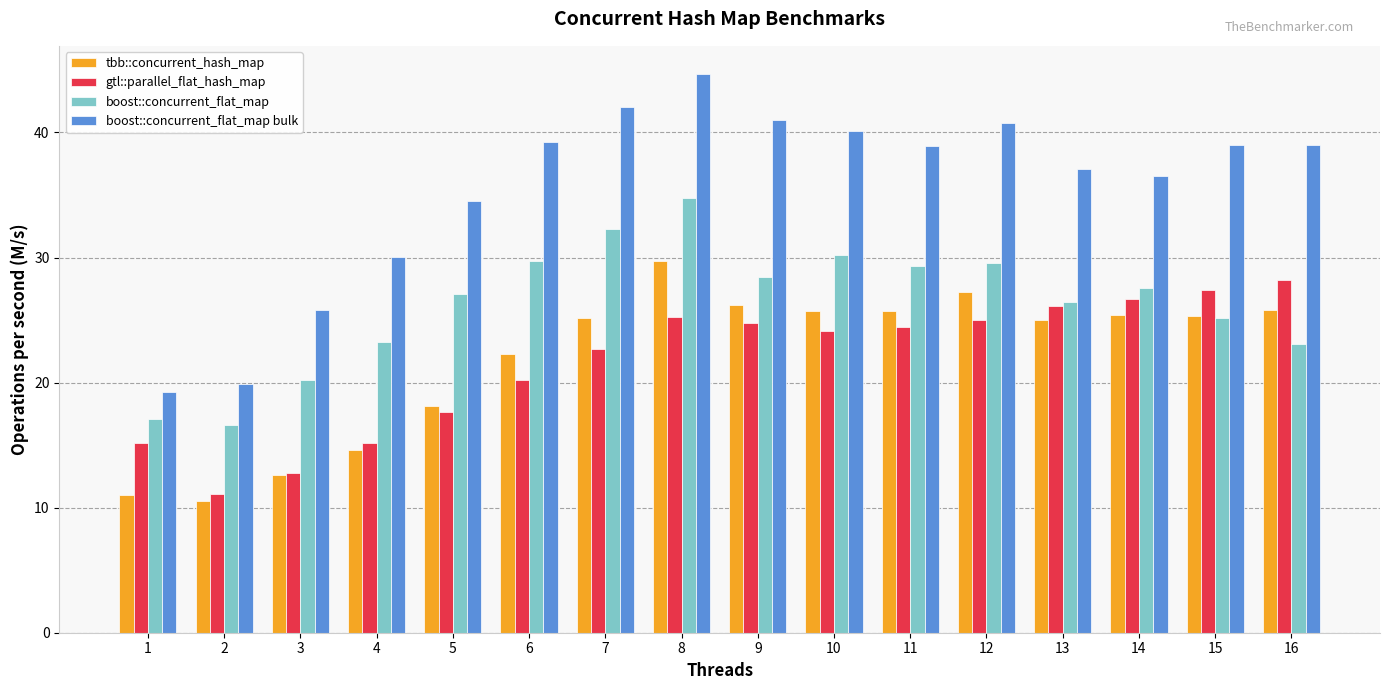

Read the boost::concurrent_flat_map bulk value at 6.

39.3